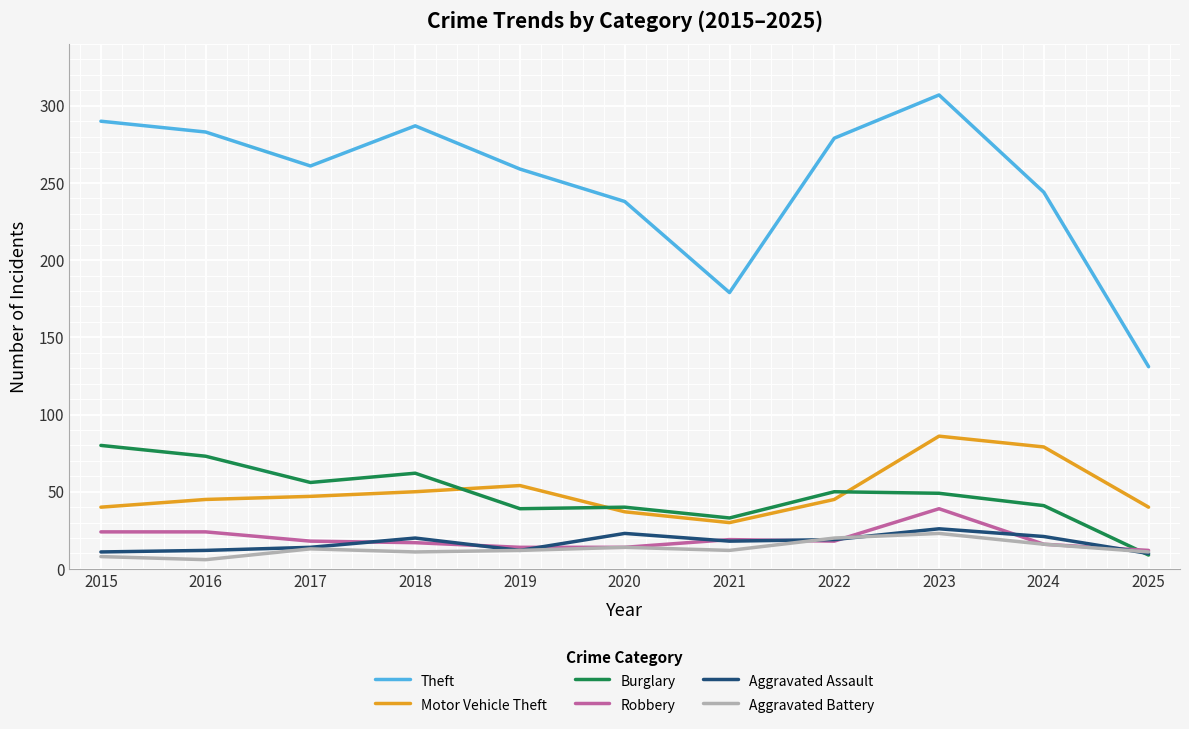

Is it true that Theft equals 59 at 2019?

False